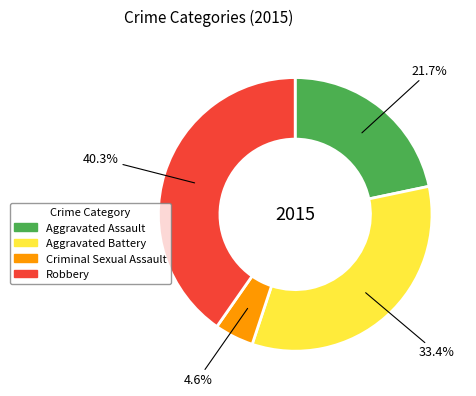

Count the number of slices in the pie.

4